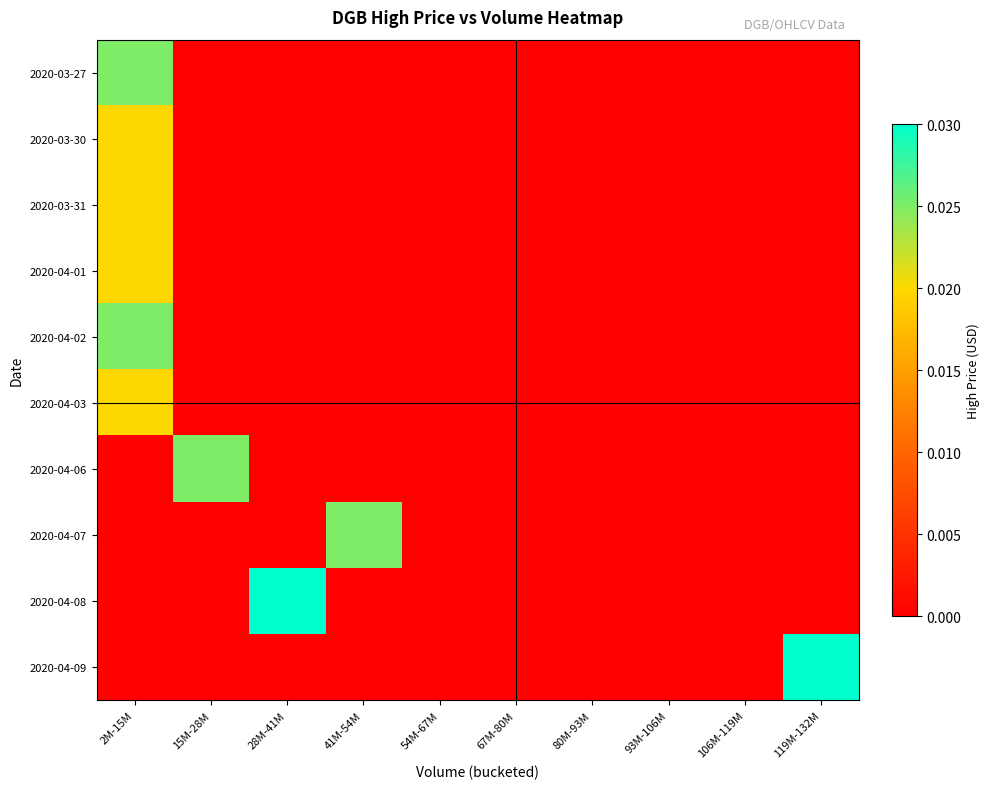

Between 41M-54M and 93M-106M, which series saw the biggest shift?

2020-04-07